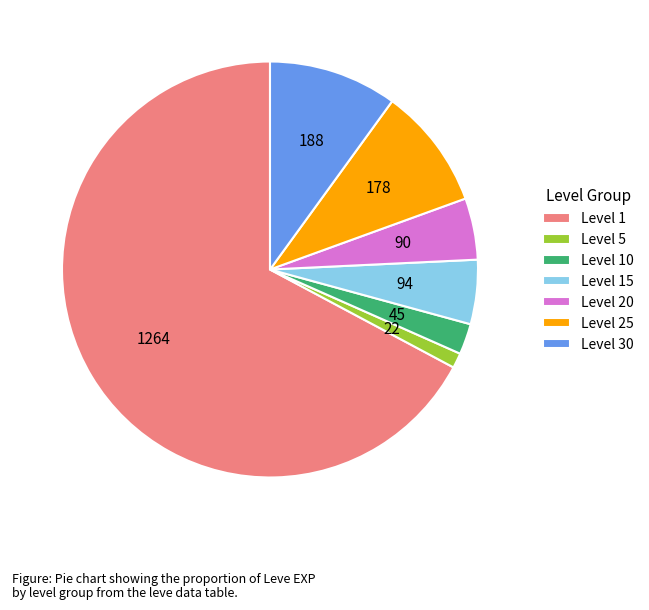

Combined, do Level 10 and Level 25 account for over 50%?

No